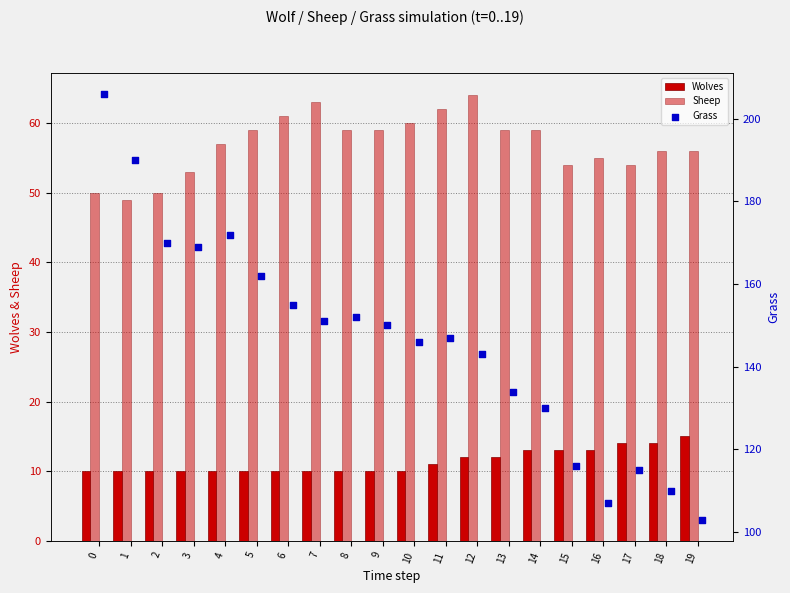

Which series has the largest Y range (max minus min)?

Grass